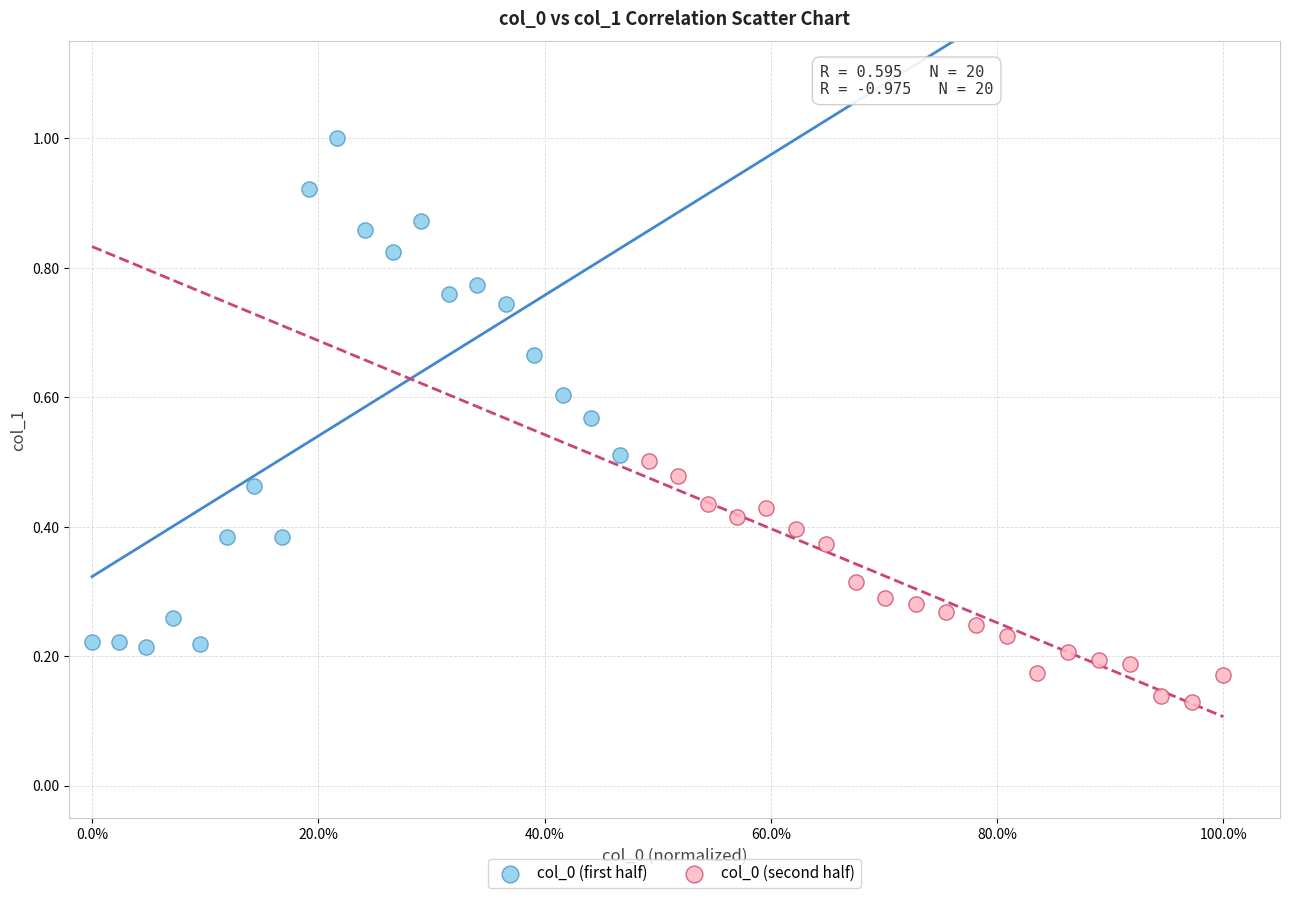

Which series contains the highest Y value?

col_0 (first half)